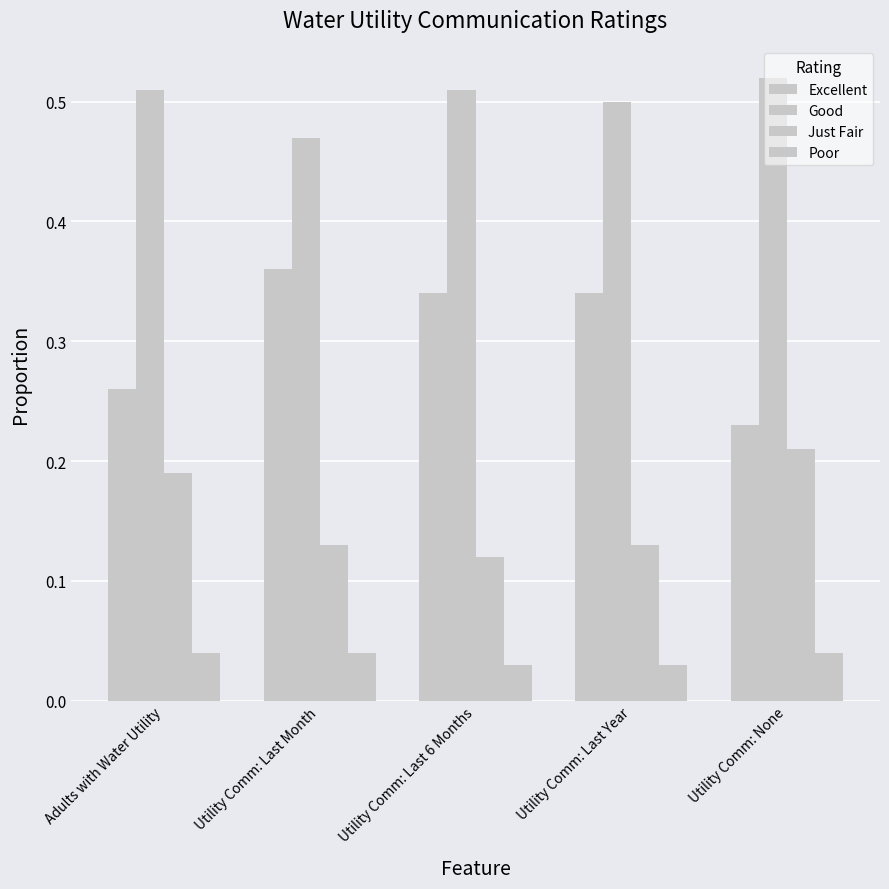

Which series has the widest spread of values?

Excellent